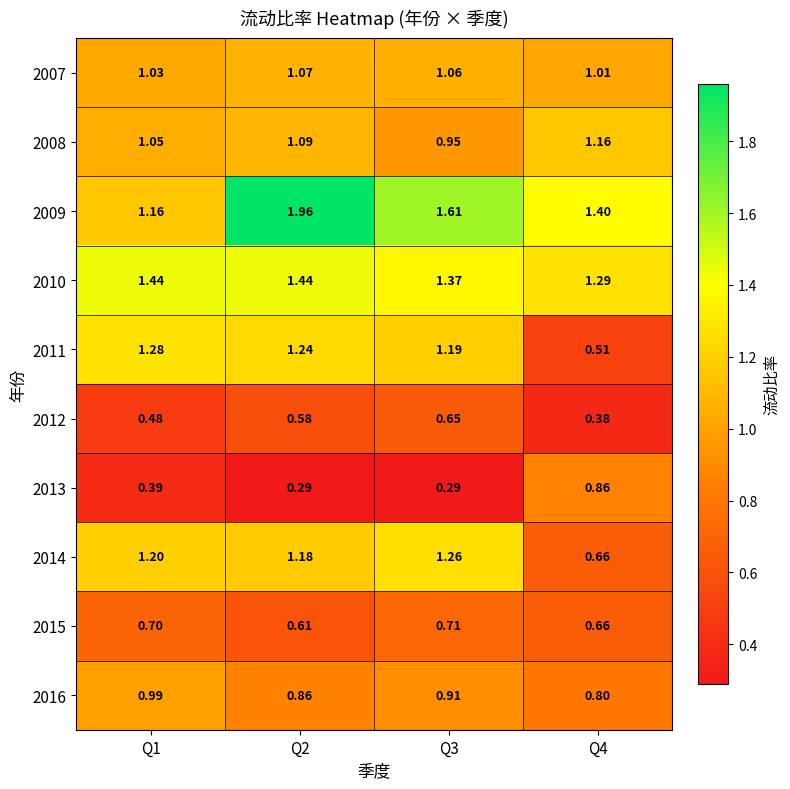

Is the value of 2009 at Q2 greater than the value of 2013 at Q2?

Yes